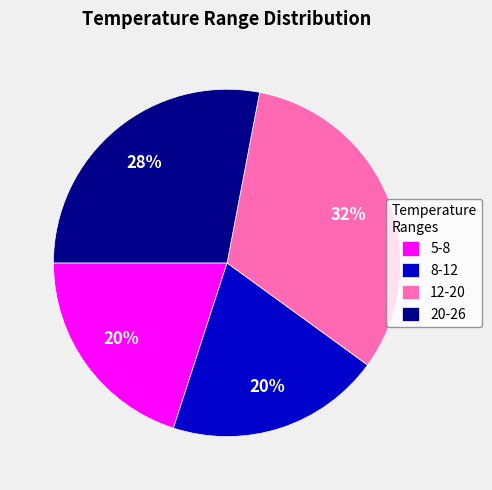

What percentage is the 5-8 slice, to the nearest percent?

20%